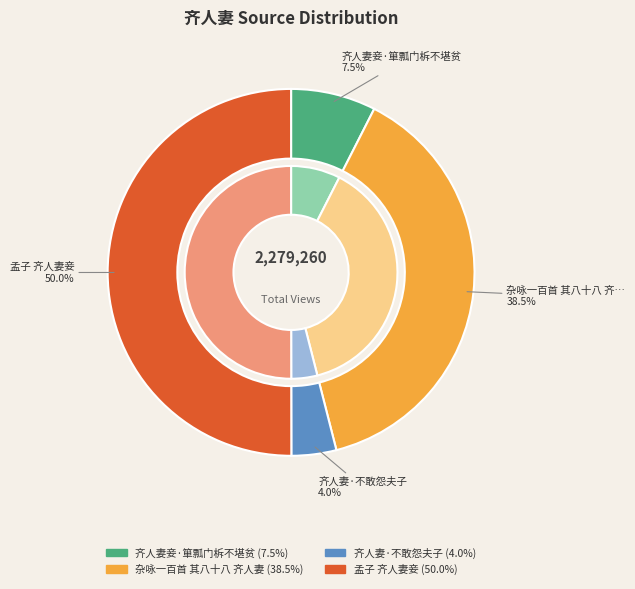

What percentage is NOT represented by 齐人妻妾·箪瓢门柝不堪贫?

92.5%